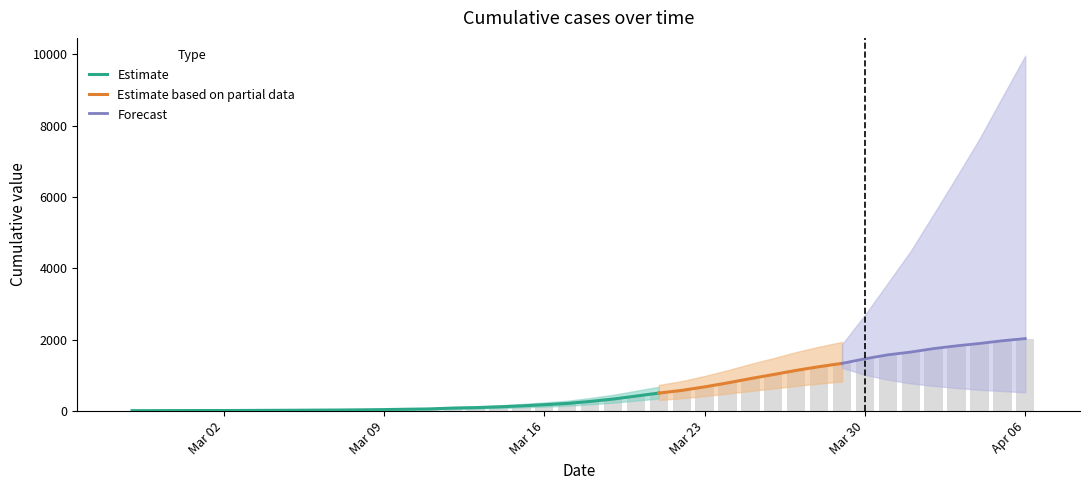

What is the sum of the values at 2020-03-24 and 2020-02-27?

803